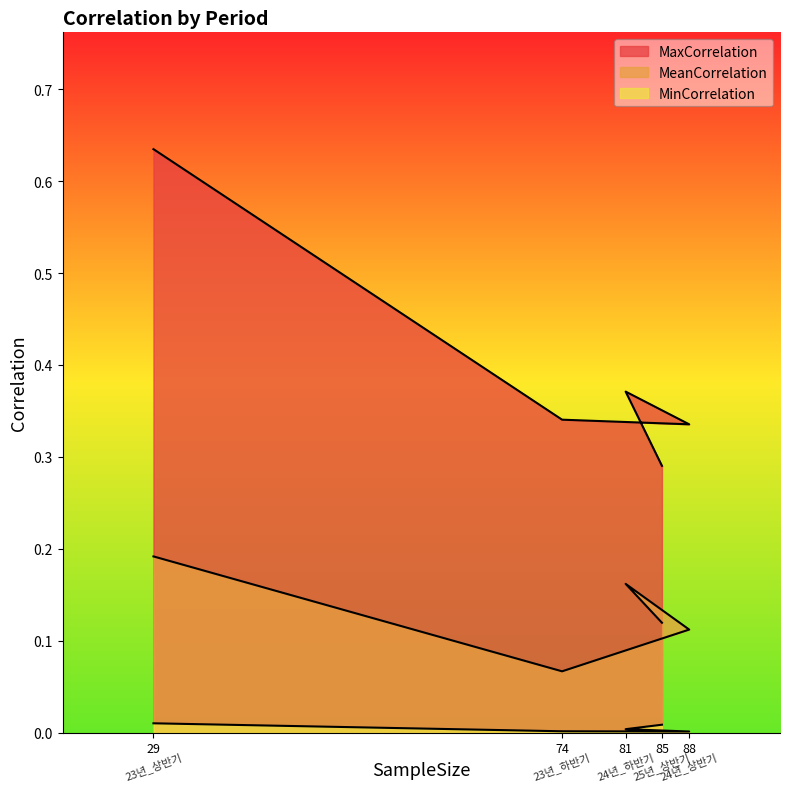

Reading left to right, extract all data points from this chart.

MaxCorrelation: 29=0.6	74=0.3	81=0.4	85=0.3	88=0.3
MeanCorrelation: 29=0.2	74=0.1	81=0.2	85=0.1	88=0.1
MinCorrelation: 29=0.0	74=0.0	81=0.0	85=0.0	88=0.0